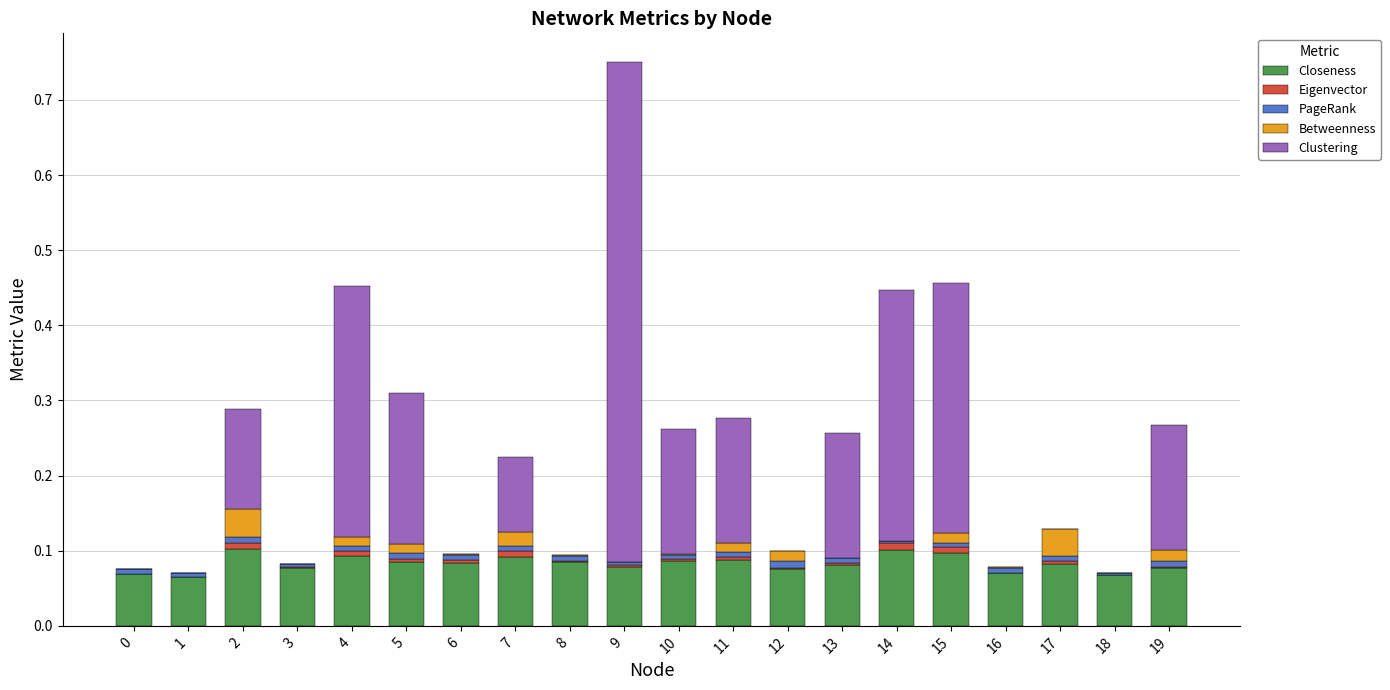

At which category is the sum across all series the highest?

9